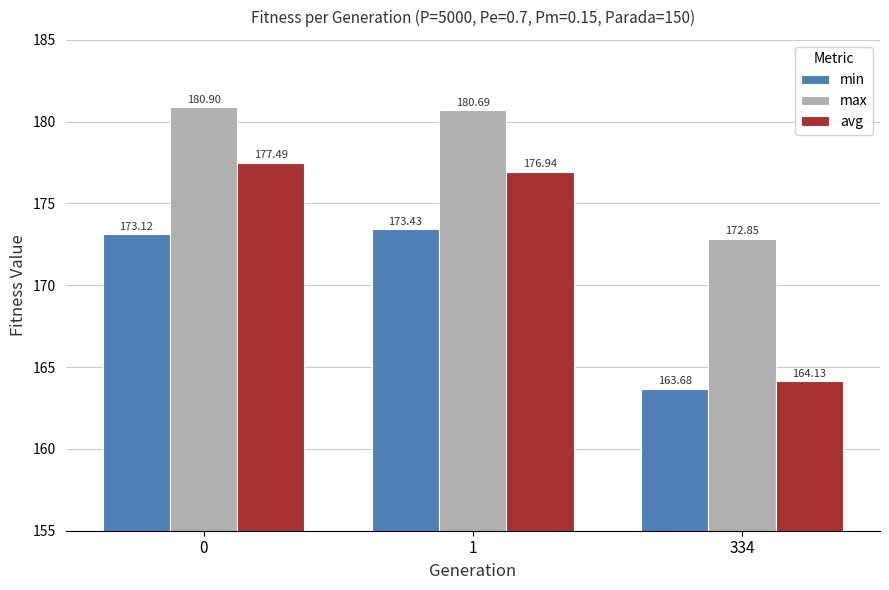

Is it true that avg equals 176.9 at 1?

True